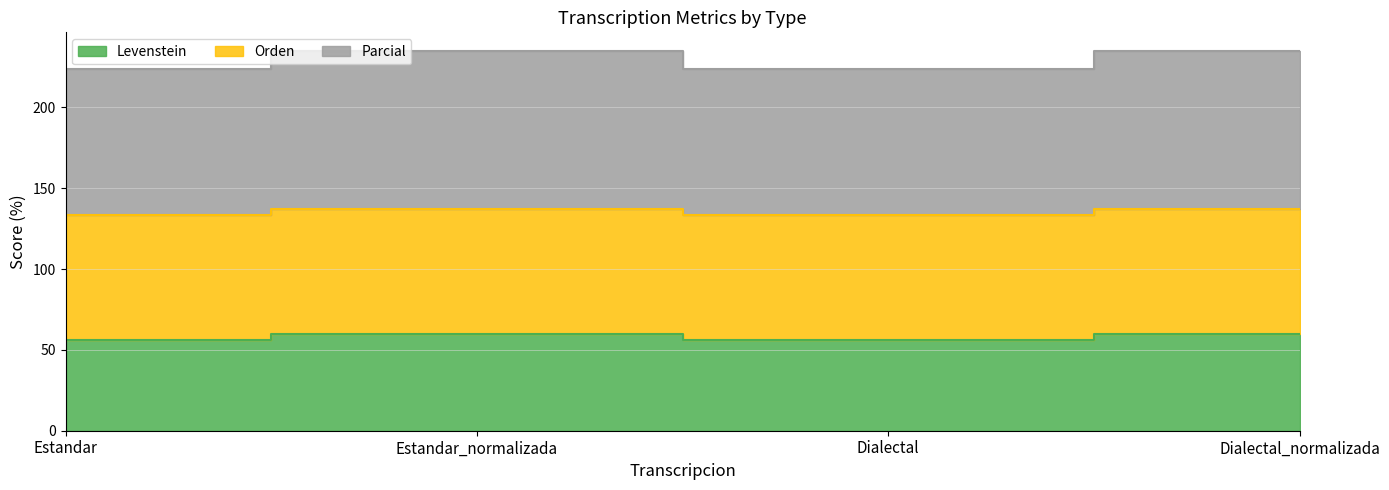

At which category does Parcial reach its first local valley?

Dialectal